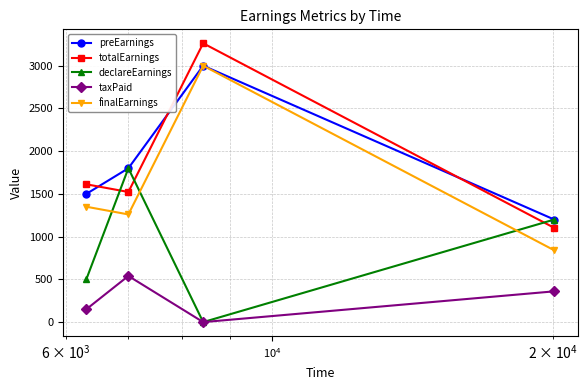

What is the difference between the maximum and minimum values in the totalEarnings series?

2160.0